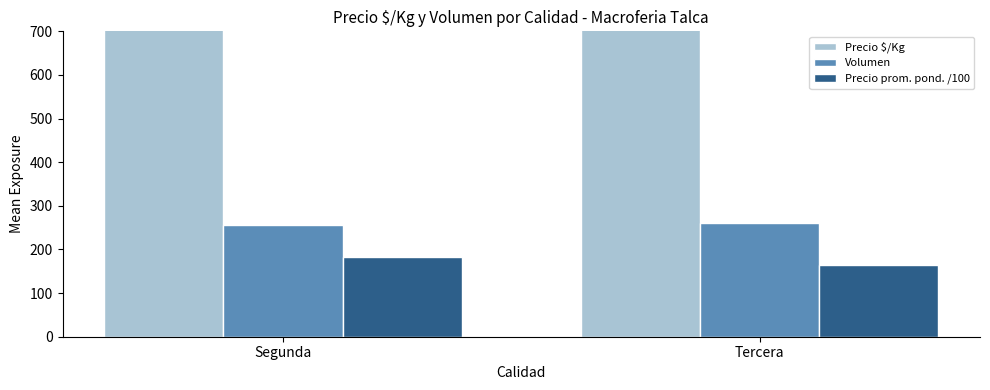

Count the number of categories in the chart.

2